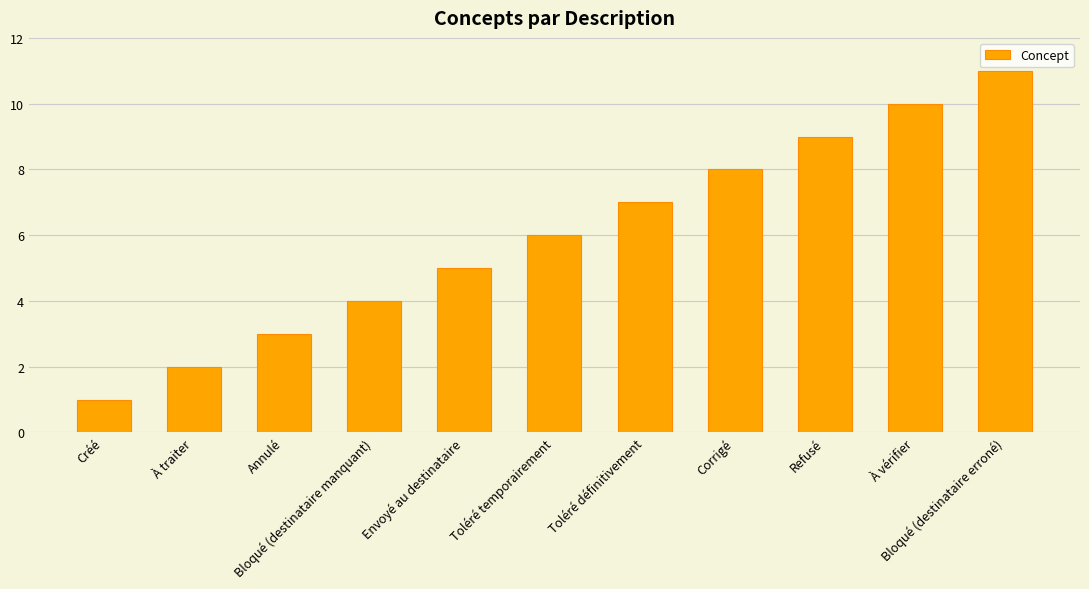

What position from the right is Corrigé?

4